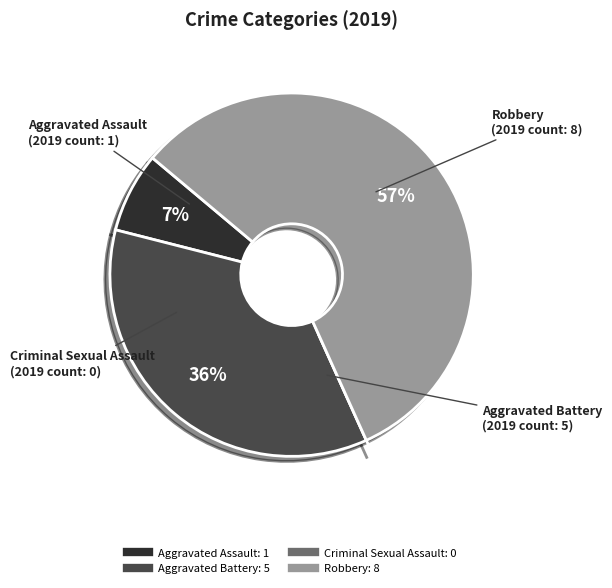

To the nearest percent, what percentage of the pie is Robbery?

57%